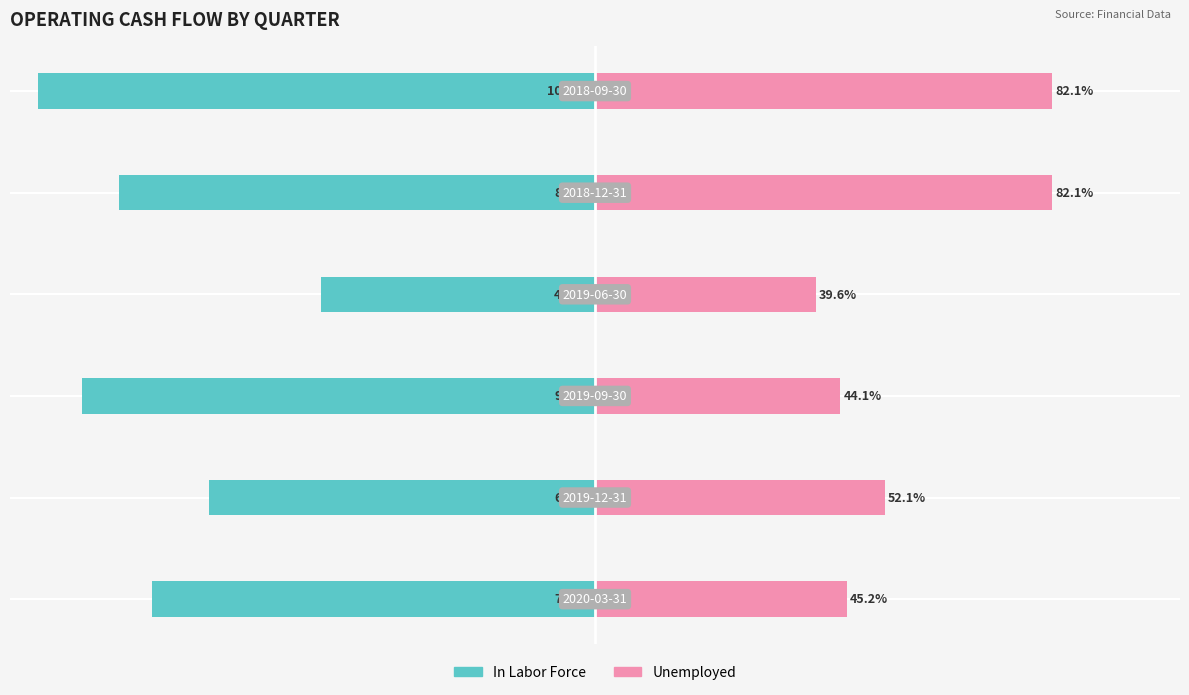

What is the label of the 5th bar from the right?

−100